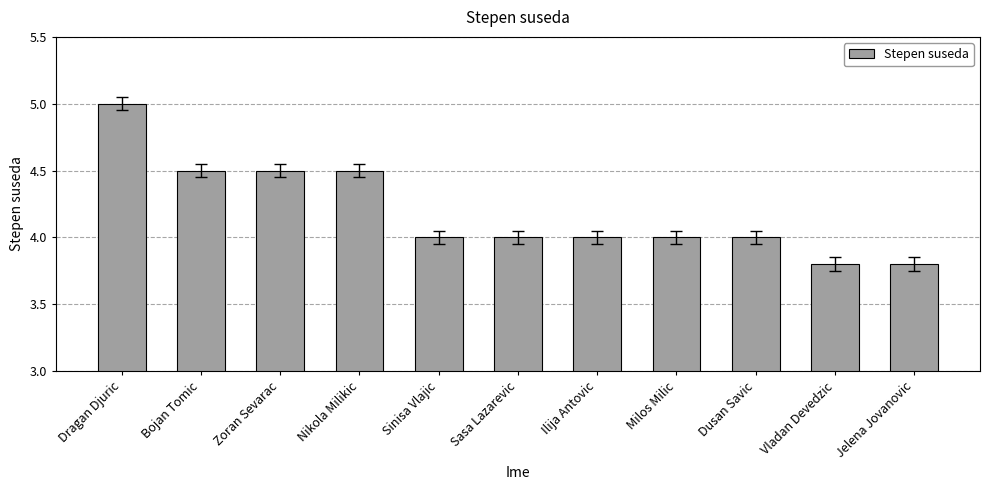

Reading right to left, list all the values displayed in this chart.

3.8	3.8	4.0	4.0	4.0	4.0	4.0	4.5	4.5	4.5	5.0